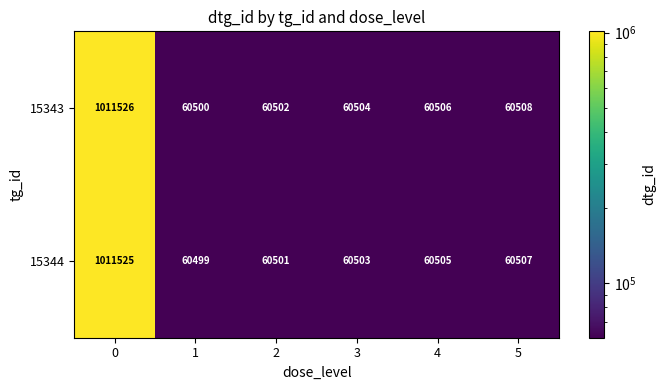

What is the total value across all series at 1?

120999